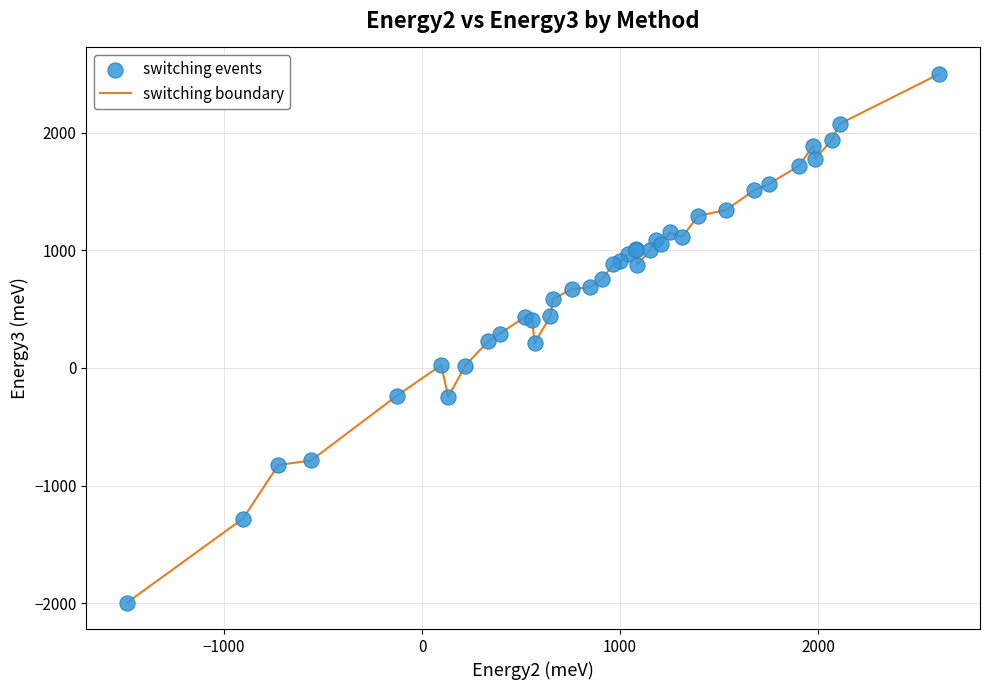

What is the greatest value displayed?

2498.5